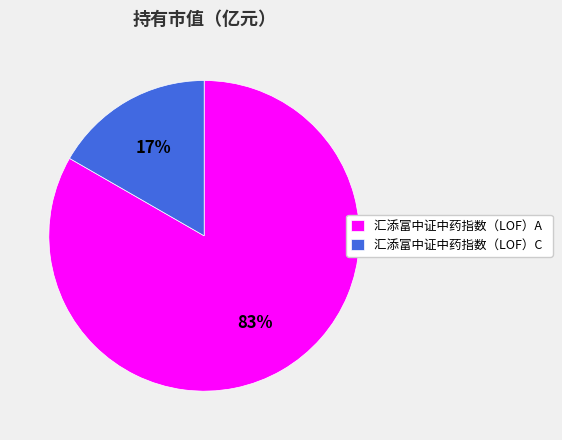

How many segments does this pie chart have?

2